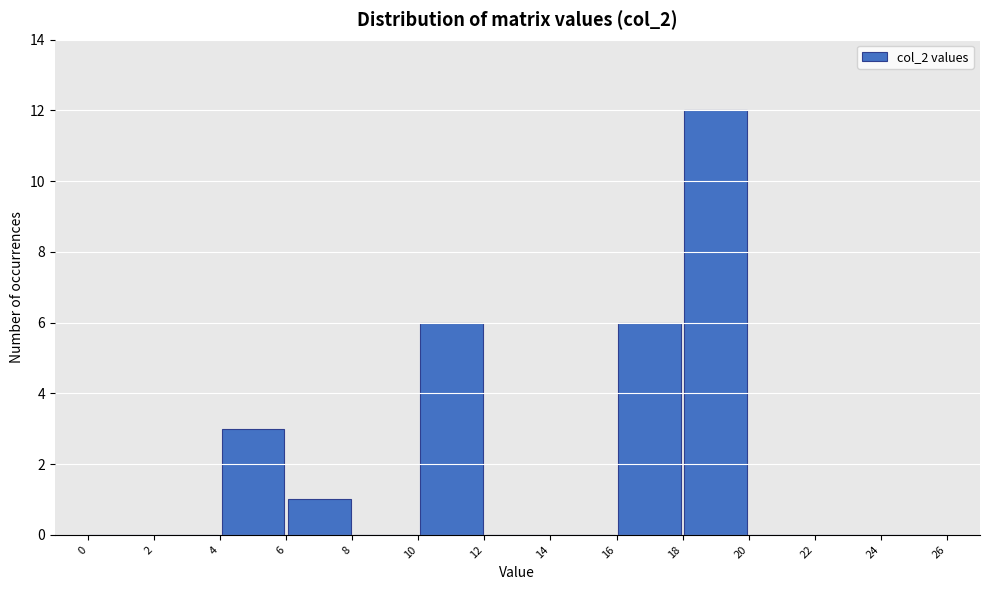

Reading left to right, list every bar in this chart as the range it spans on the x-axis followed by its height. The values are not printed on the chart, so give them approximately, as read against the axis.

0 to 2: 0
2 to 4: 0
4 to 6: 3
6 to 8: 1
8 to 10: 0
10 to 12: 6
12 to 14: 0
14 to 16: 0
16 to 18: 6
18 to 20: 12
20 to 22: 0
22 to 24: 0
24 to 26: 0